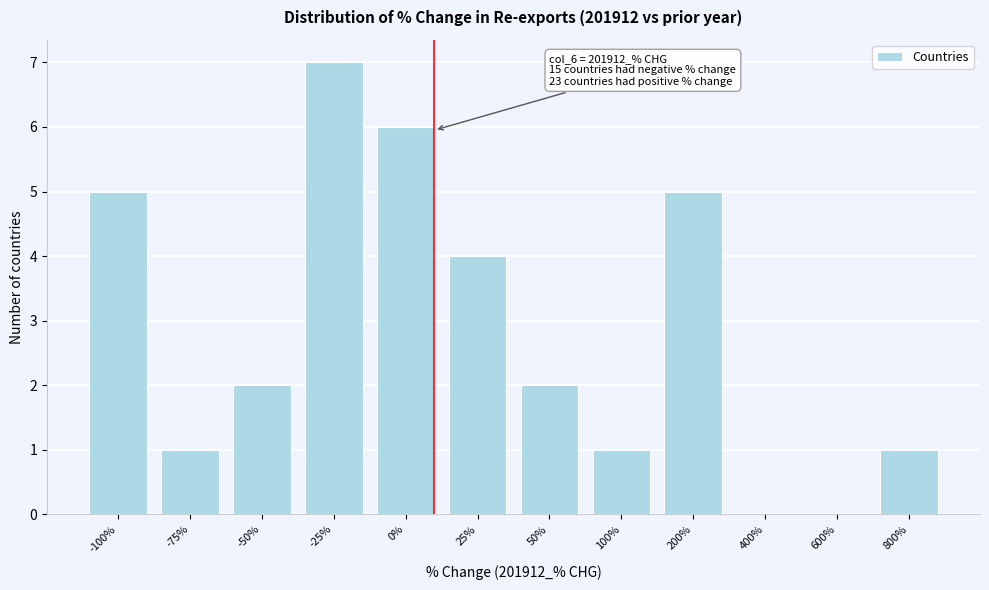

Reading left to right, extract all data points from this chart.

-100%=5	-75%=1	-50%=2	-25%=7	0%=6	25%=4	50%=2	100%=1	200%=5	400%=0	600%=0	800%=1